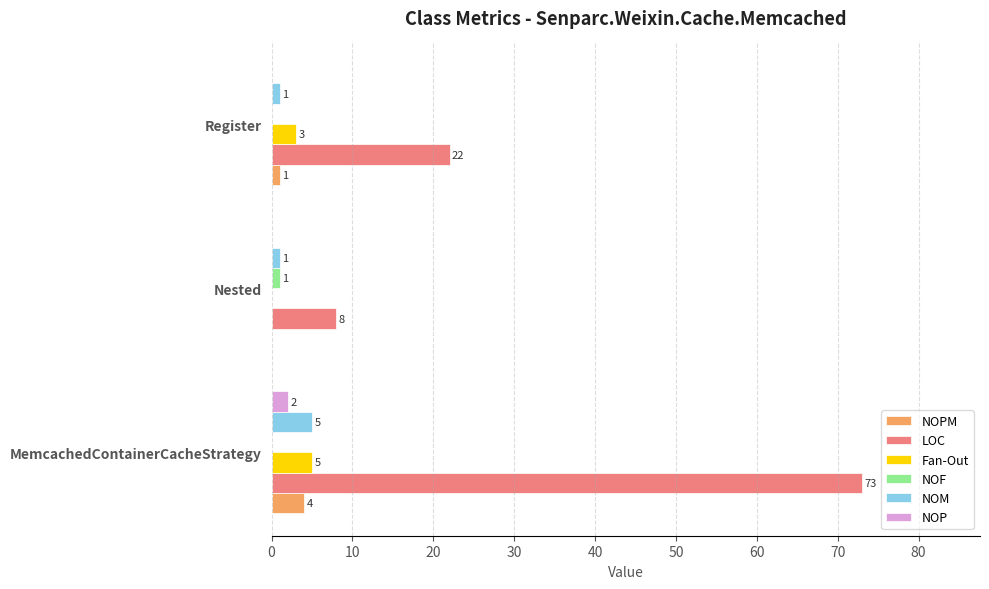

What is the sum of all Fan-Out values?

8